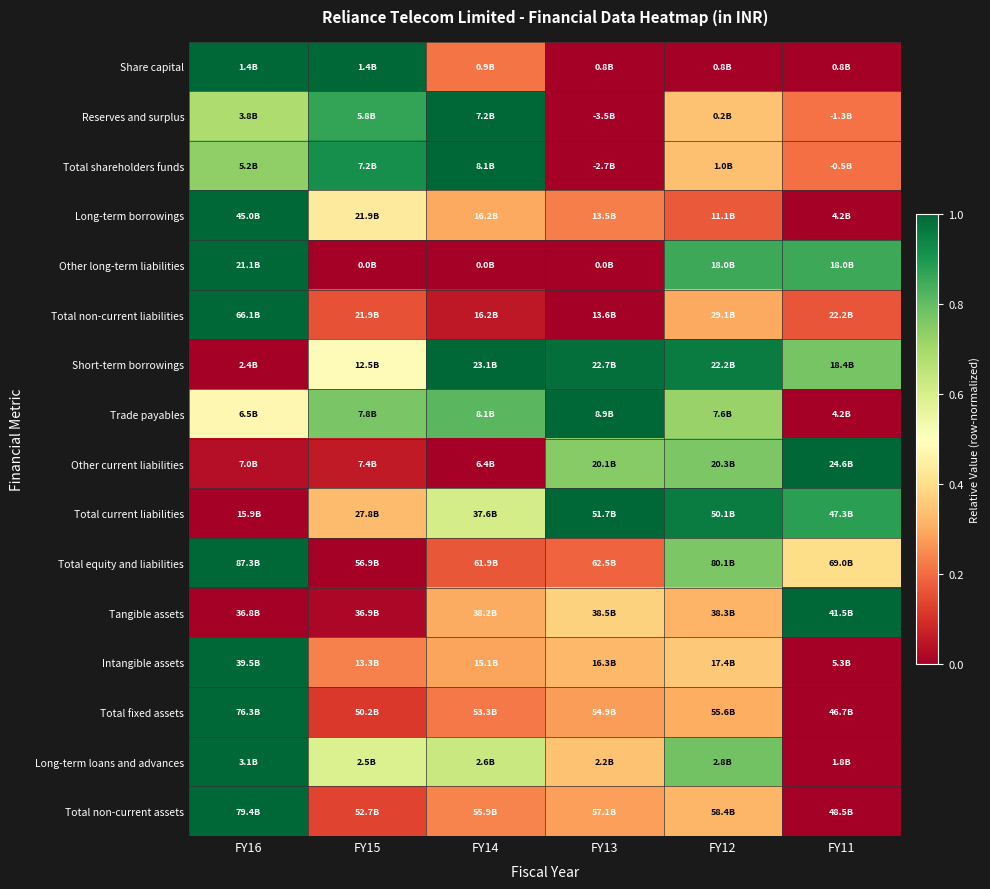

How many data points does each series have?

6